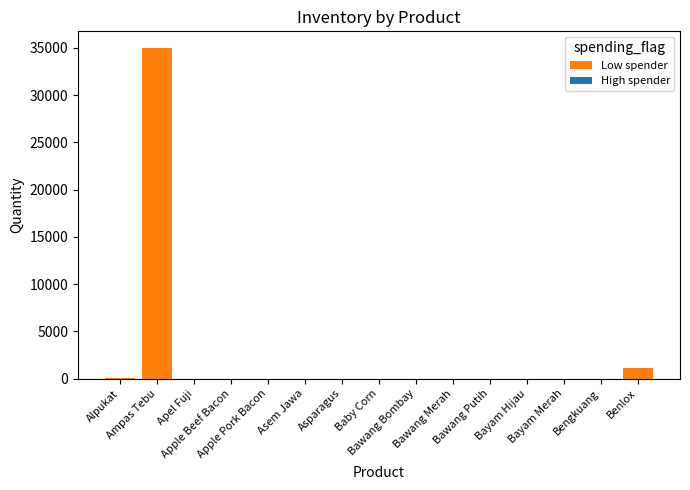

At which label does Low spender first exceed 2?

Alpukat